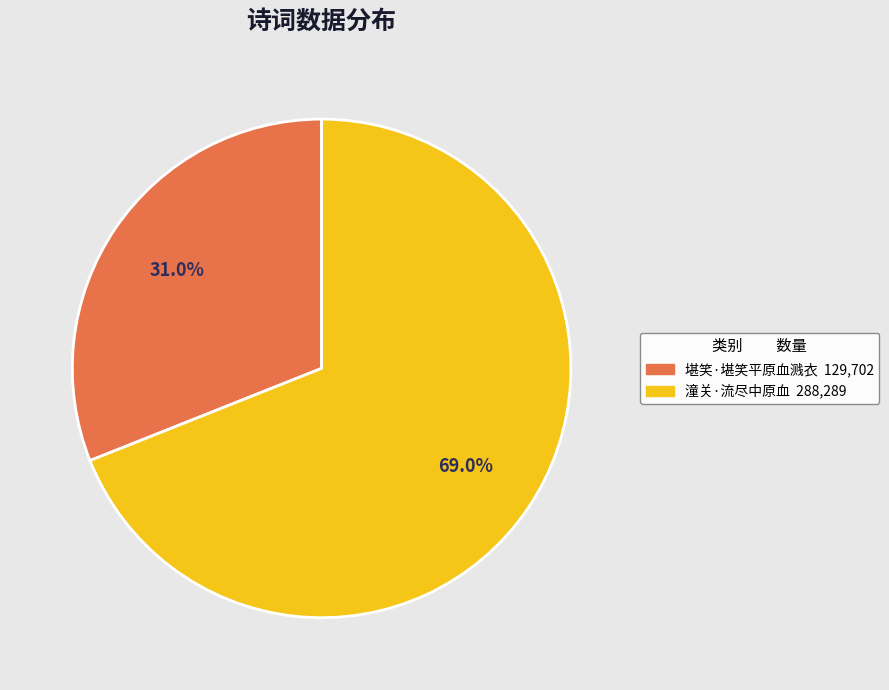

Does 堪笑·堪笑平原血溅衣 represent more than half of the total?

No